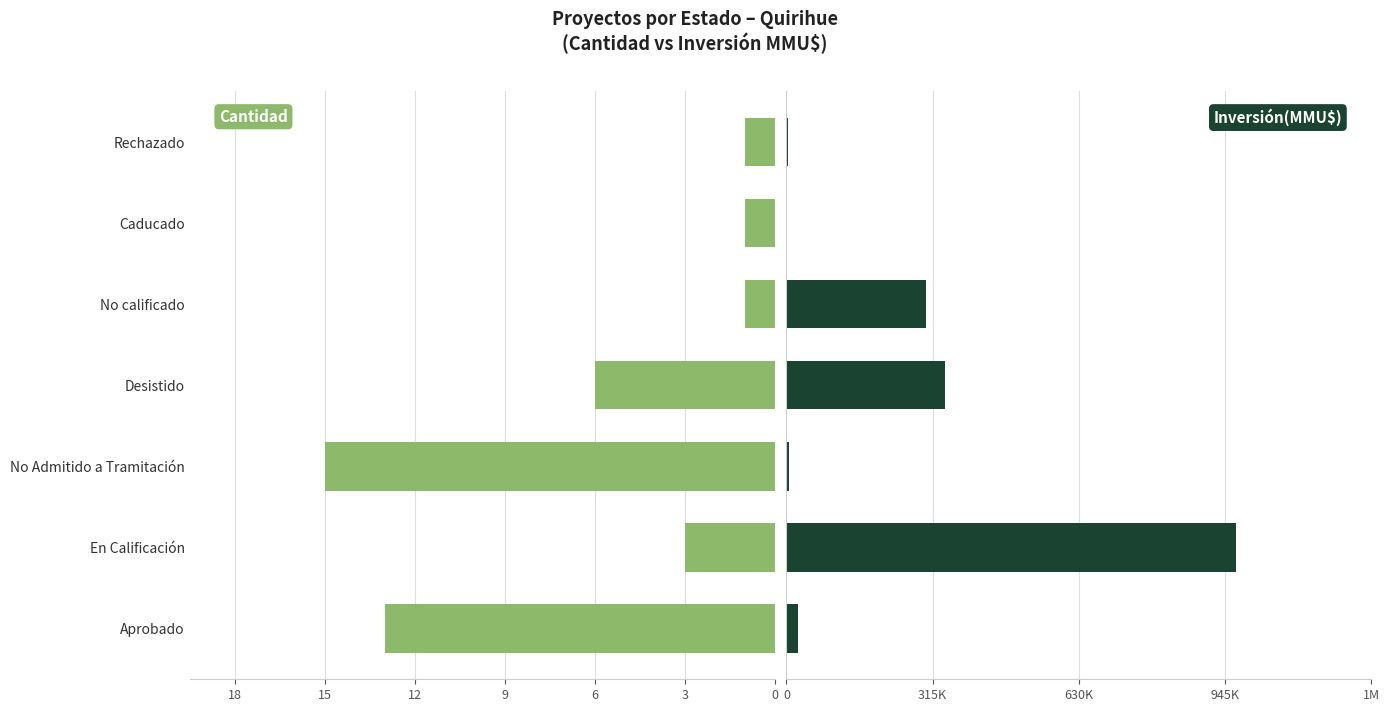

Which has a higher value, Desistido or No Admitido a Tramitación?

Desistido